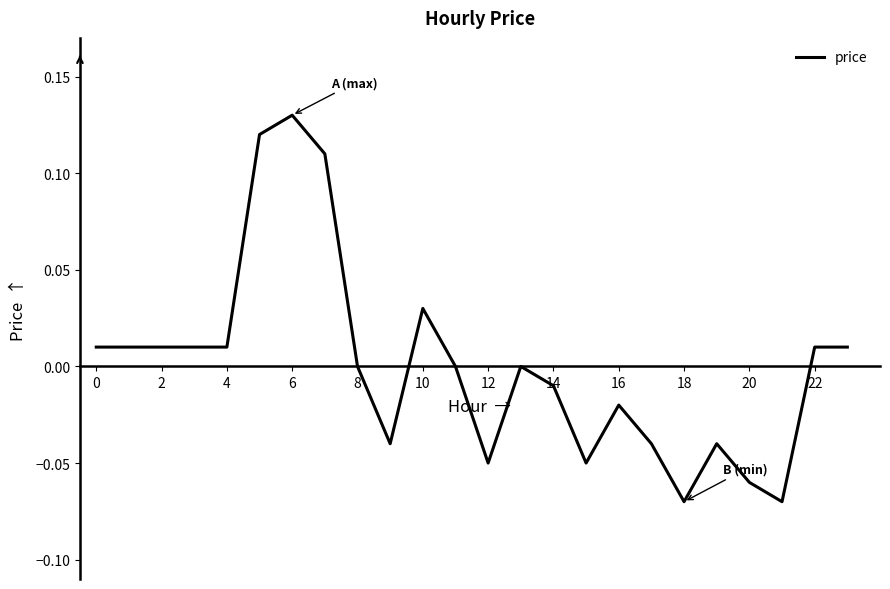

How many lines are shown in the chart?

1